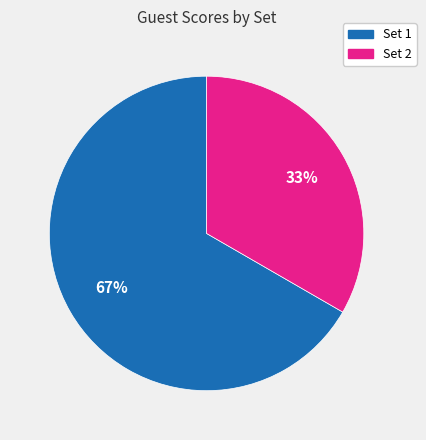

What percentage is the Set 2 slice, to the nearest percent?

33%